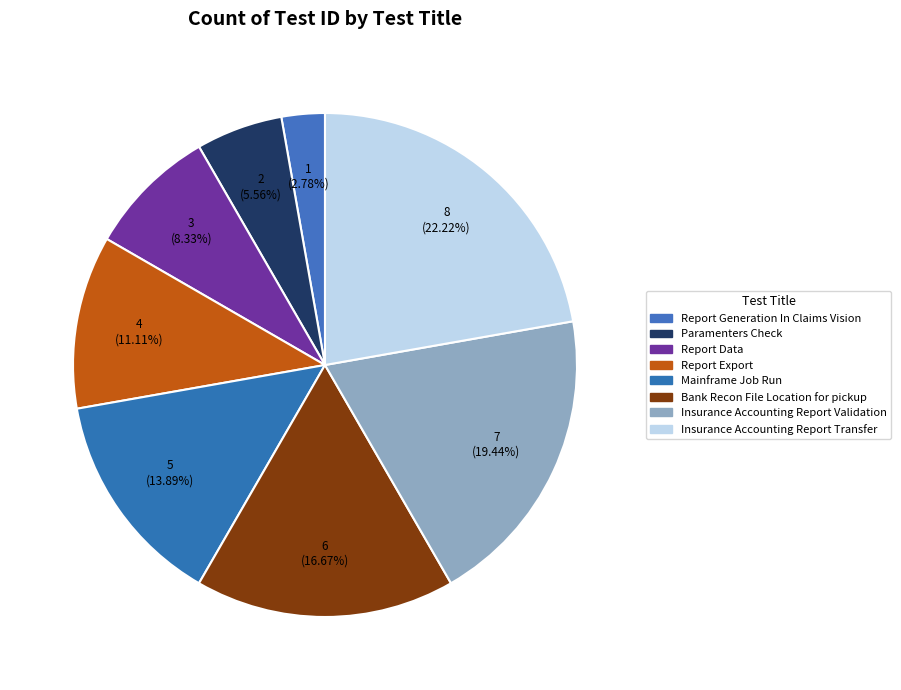

How many slices are in this pie chart?

8